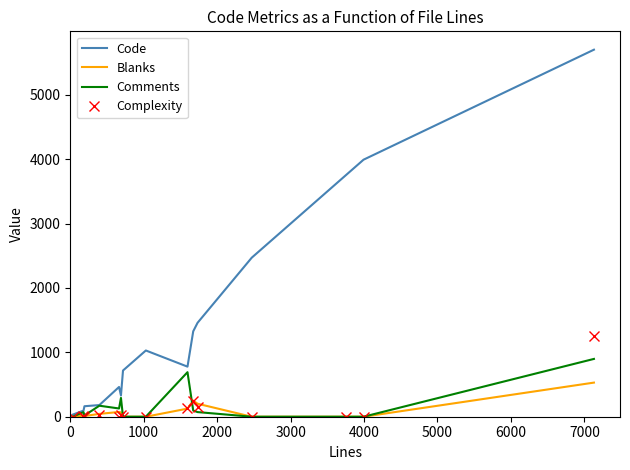

Rank the series by their maximum value, from lowest to highest.

Blanks, Comments, Complexity, Code